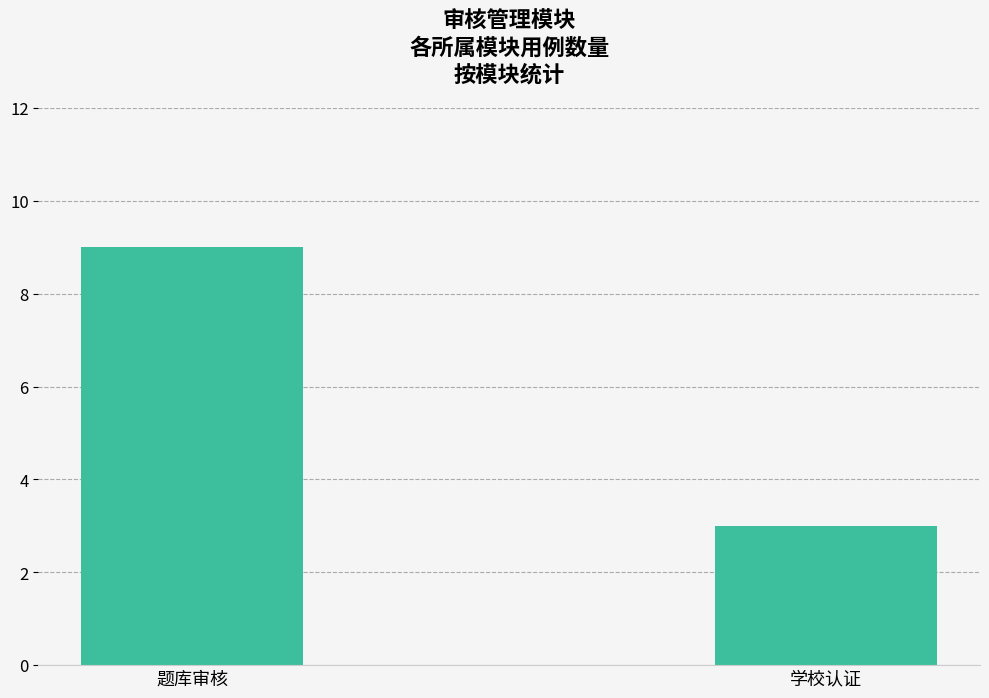

What is the maximum value shown in the chart?

9